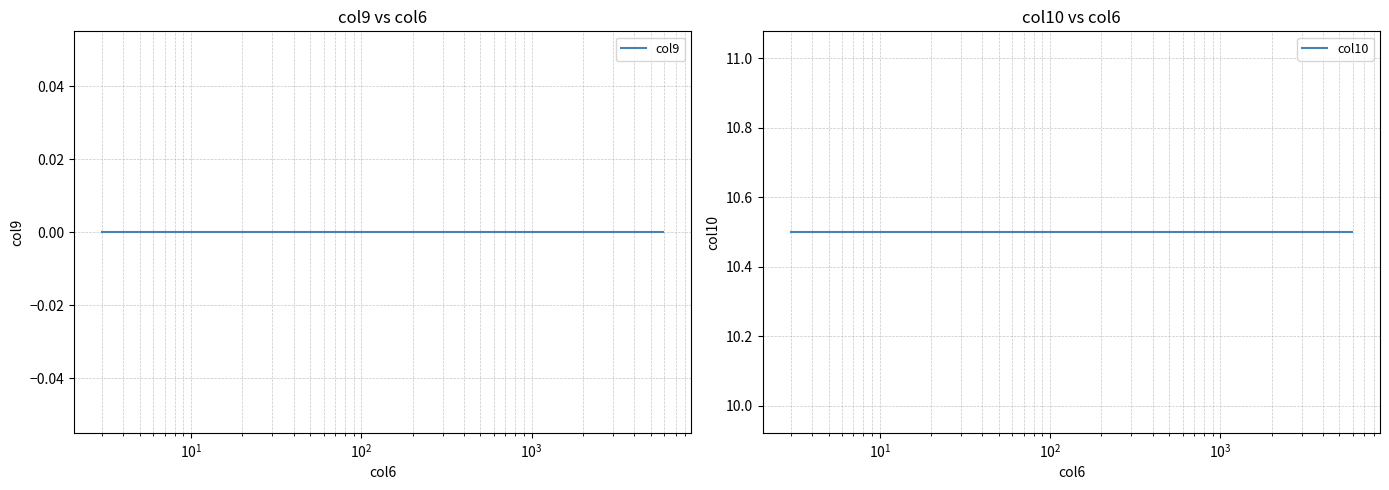

Which series has the widest spread of values?

col9